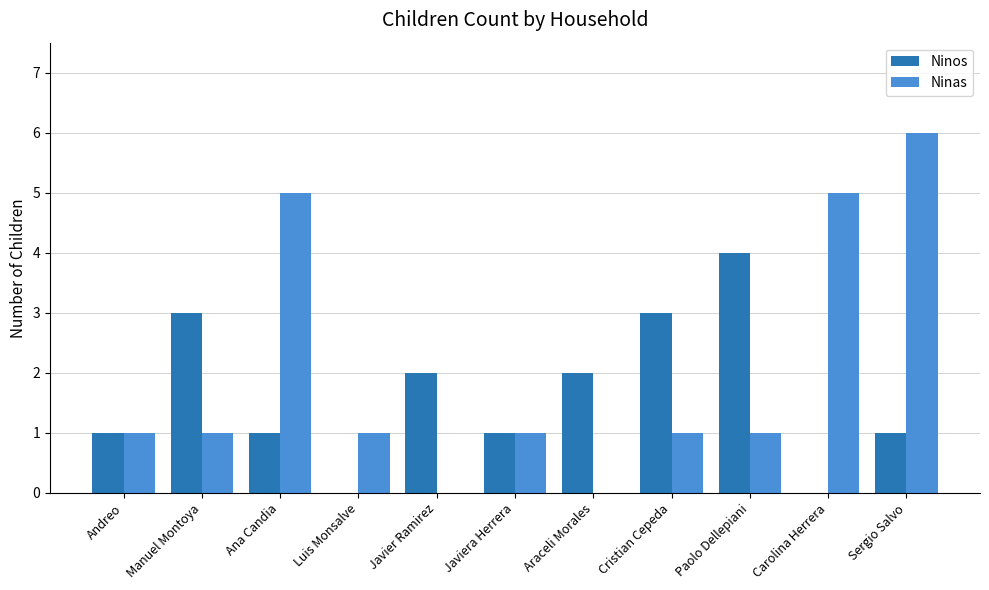

What is the sum of all Ninos values?

18